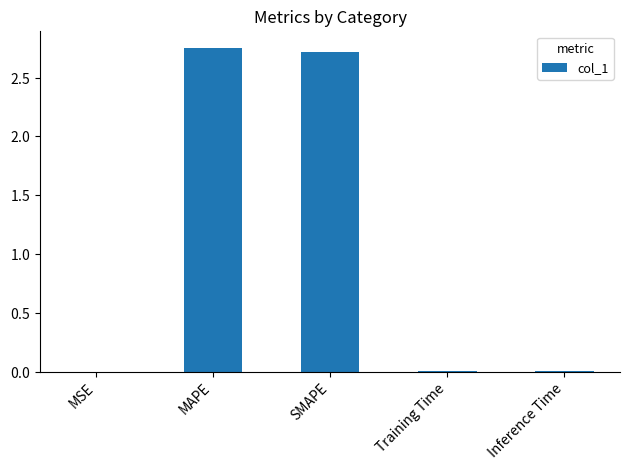

Are the bars grouped side by side (vs. stacked)?

No